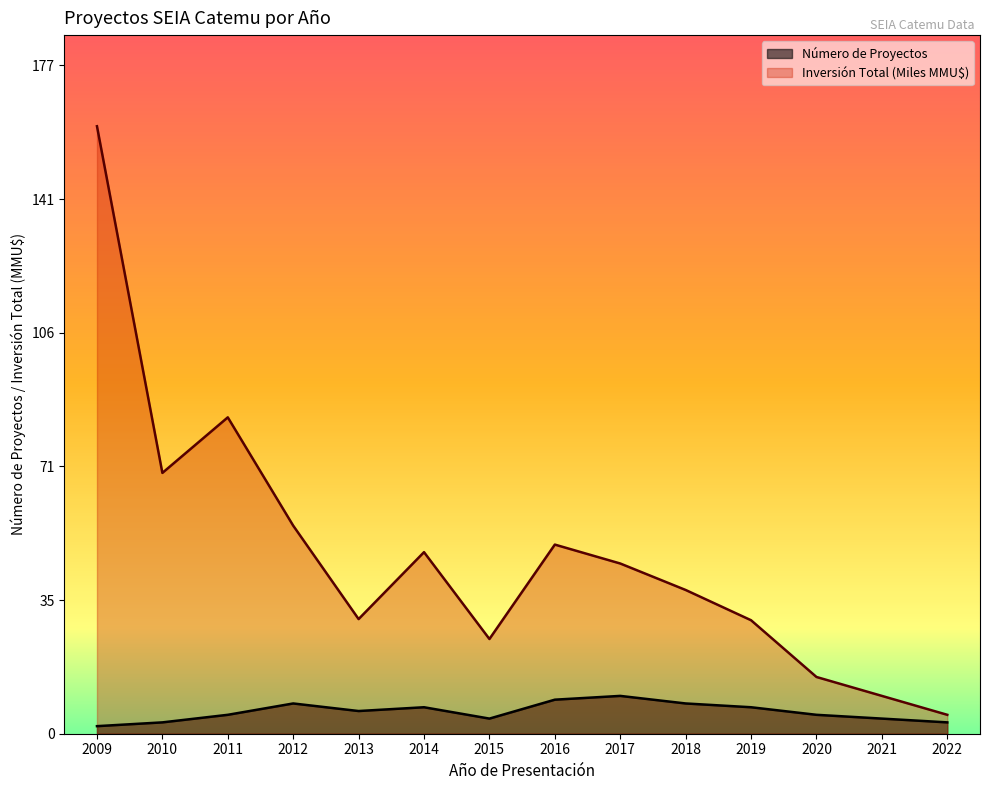

Reading right to left, transcribe all the data shown in this chart.

Número de Proyectos: 3.0	4.0	5.0	7.0	8.0	10.0	9.0	4.0	7.0	6.0	8.0	5.0	3.0	2.0
Inversión Total (MMU$): 5.0	10.0	15.0	30.0	38.0	45.0	50.0	25.0	48.0	30.3	55.0	83.6	69.0	160.6